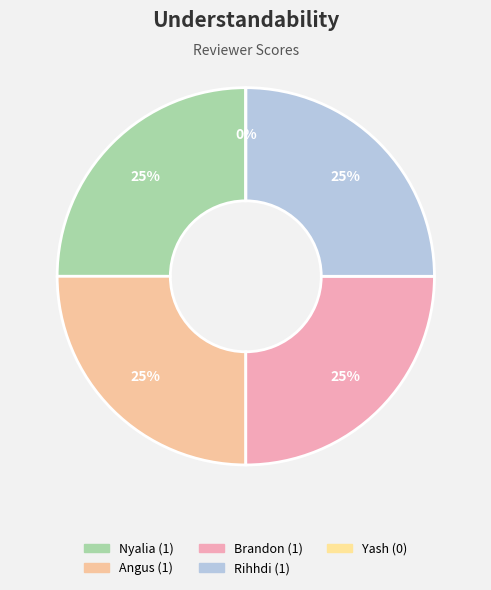

Which slice is the smallest?

Yash